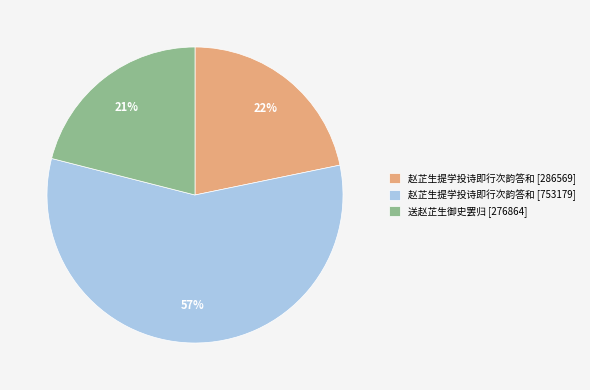

To the nearest percent, what is the average slice percentage?

33%